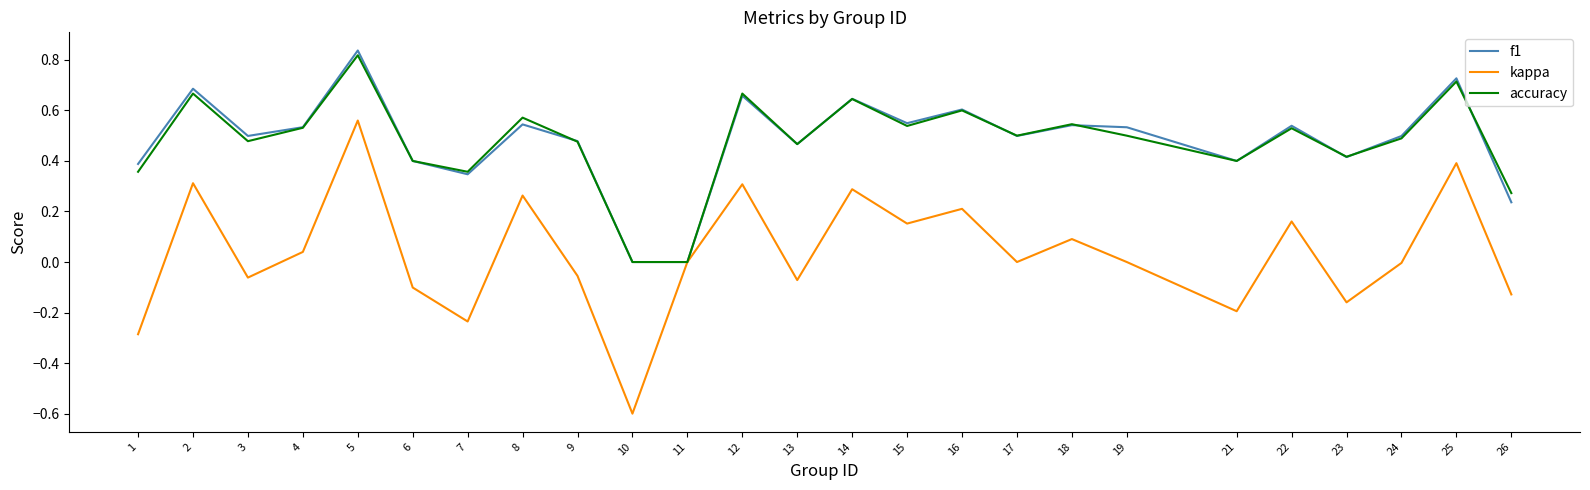

At which category is the sum across all series the highest?

5